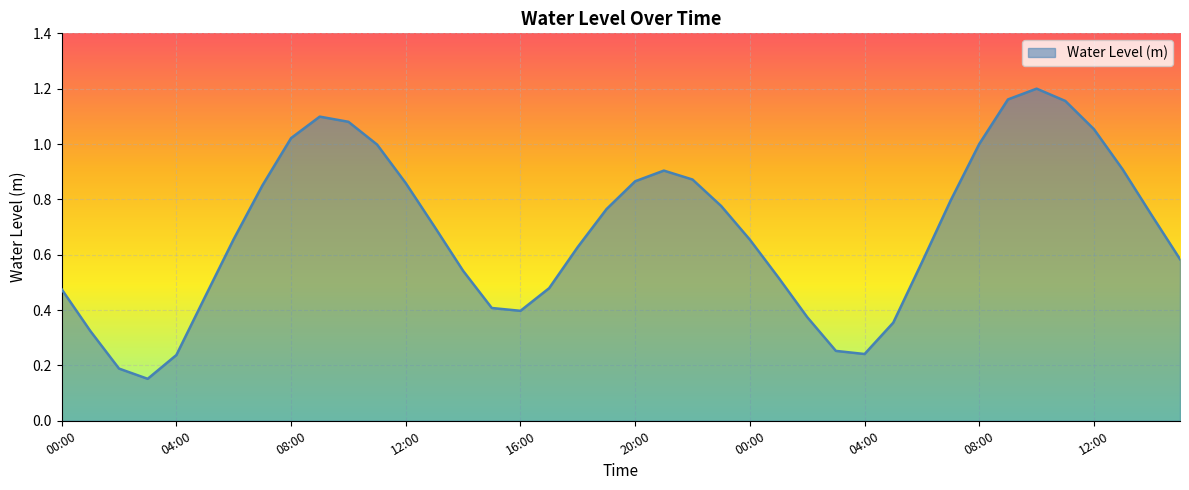

How many lines are shown in the chart?

1